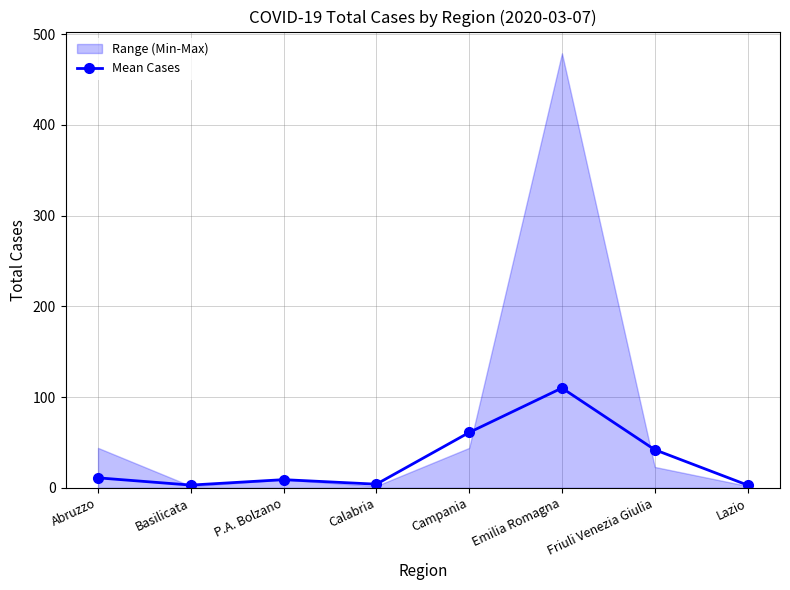

Rank the categories by value from highest to lowest.

Emilia Romagna, Campania, Friuli Venezia Giulia, Abruzzo, P.A. Bolzano, Calabria, Basilicata, Lazio